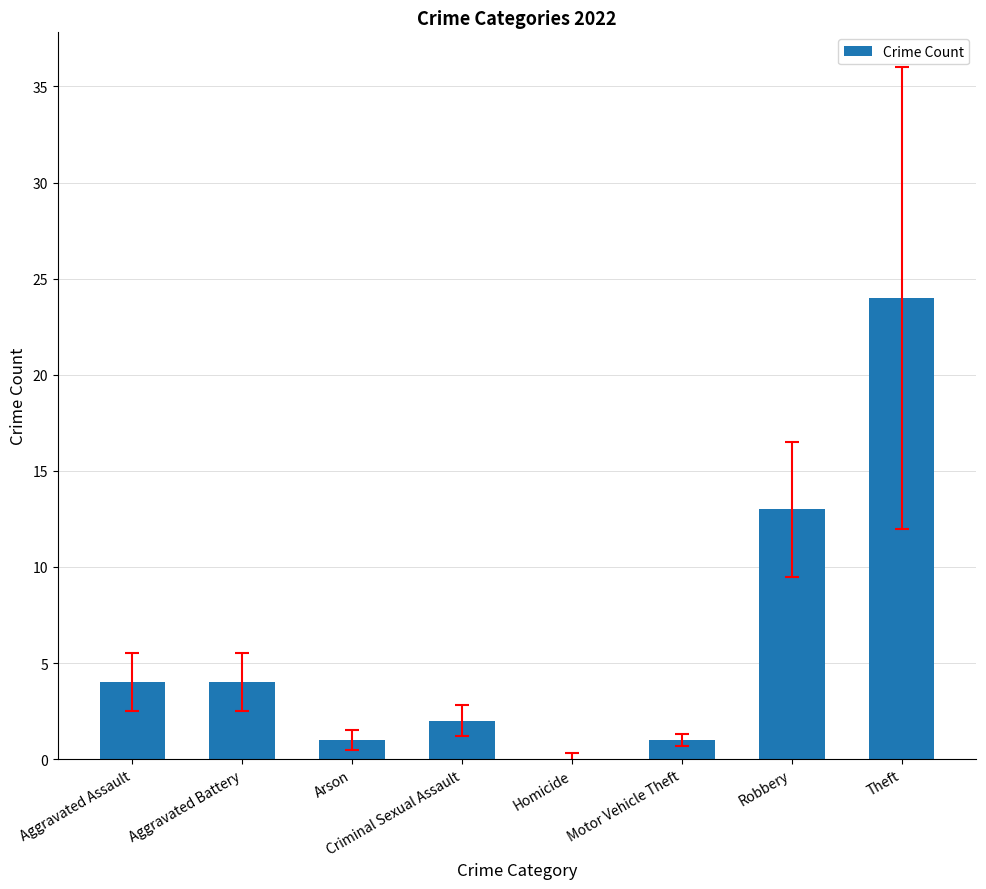

What is the sum of the values at Arson and Robbery?

14